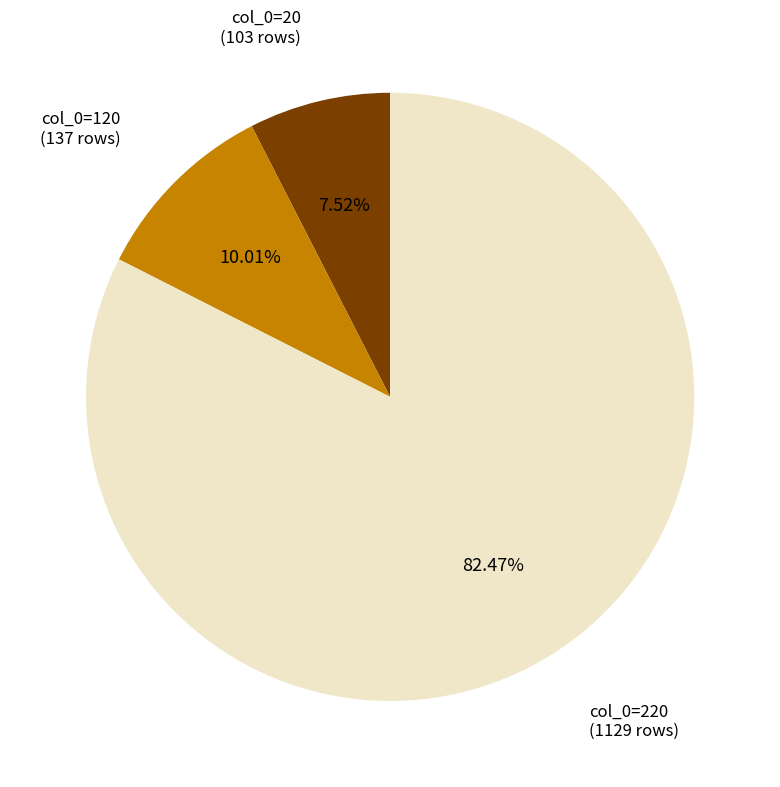

Does any single category account for the majority?

Yes